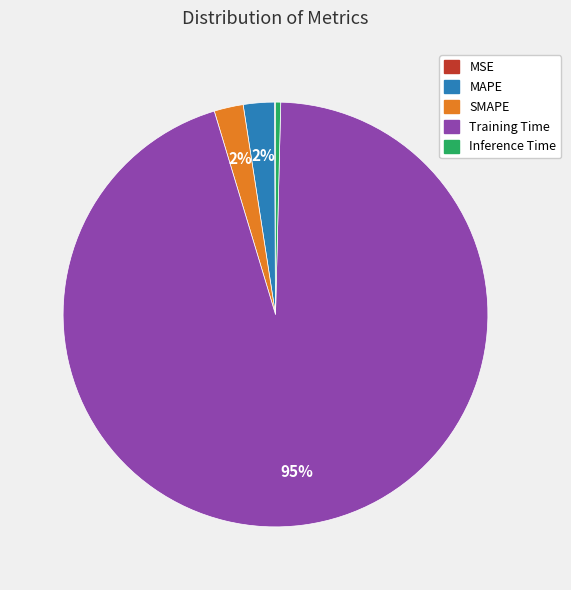

What percentage is the SMAPE slice, to the nearest percent?

2%